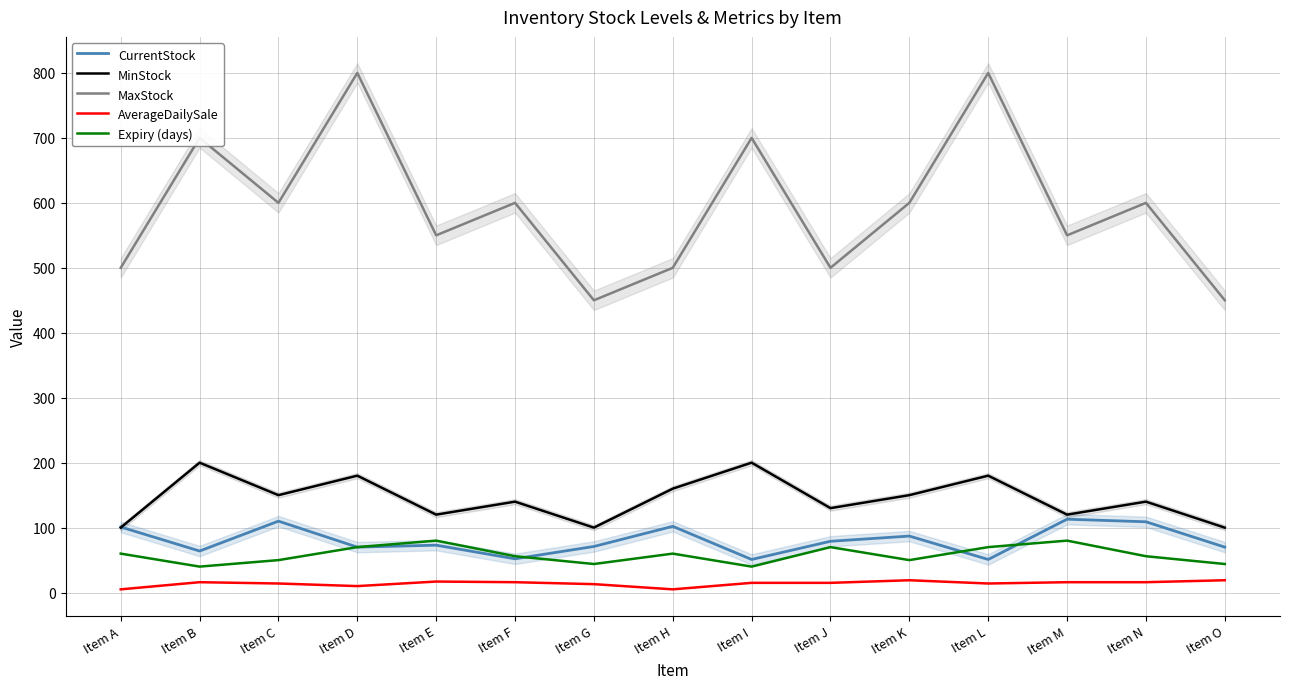

Where is the first local maximum for AverageDailySale?

Item B